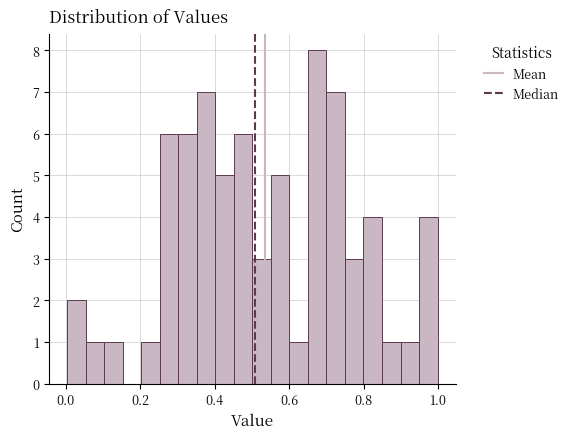

Read against the x-axis, roughly where is the centre of the tallest bar?

0.68